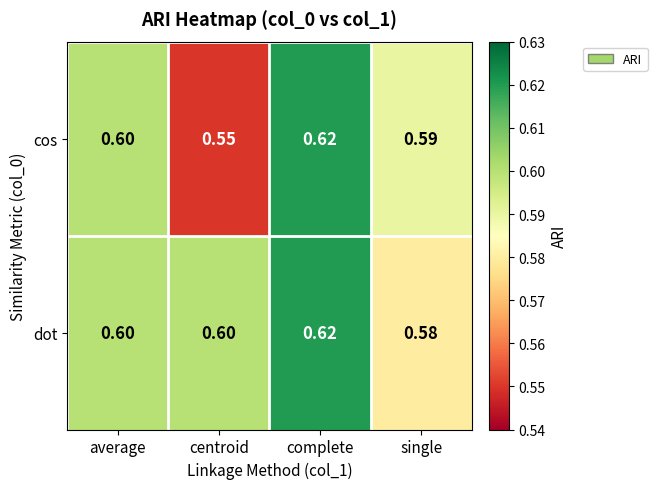

At which label is dot closest to 0?

single